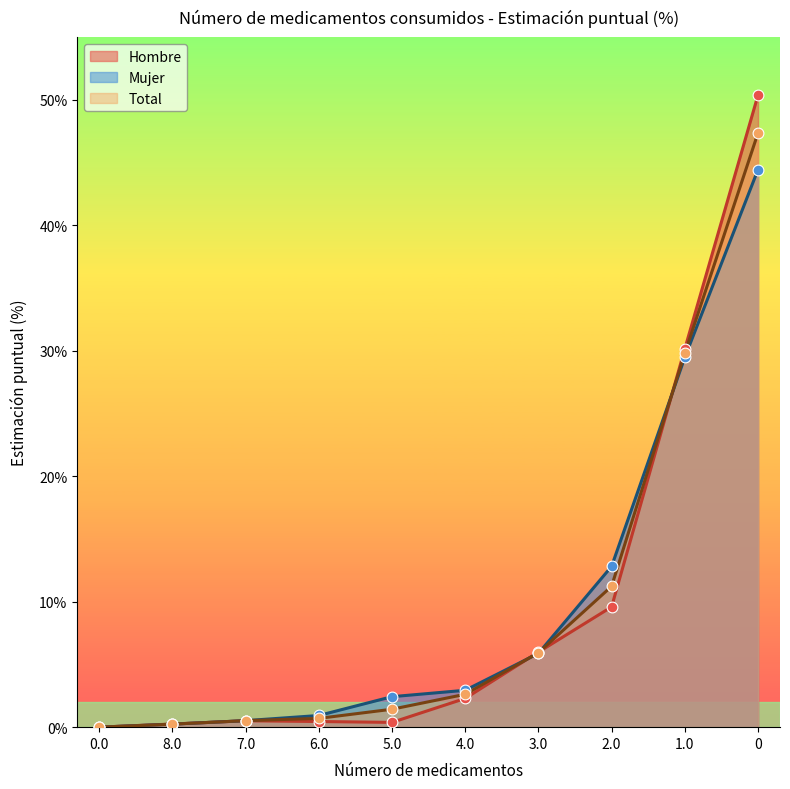

Which series has the largest total across all categories?

Hombre